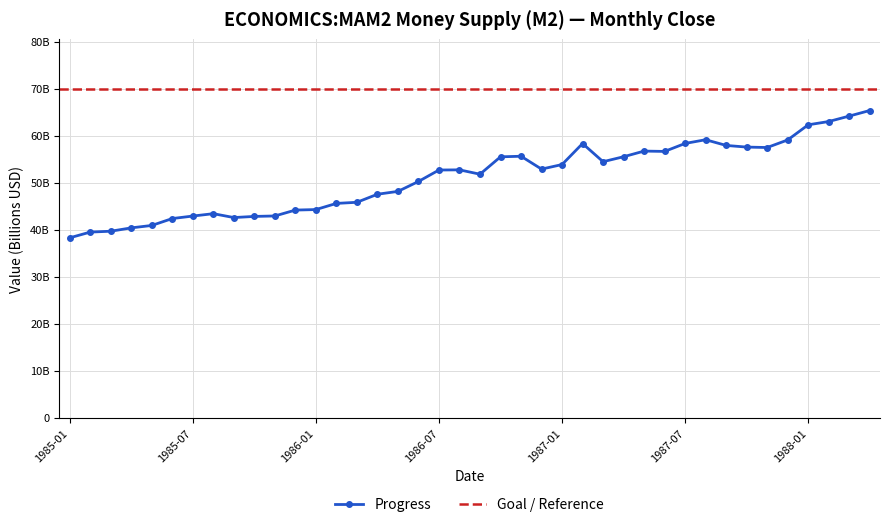

What is the label of the 29th point from the right?

1985-12